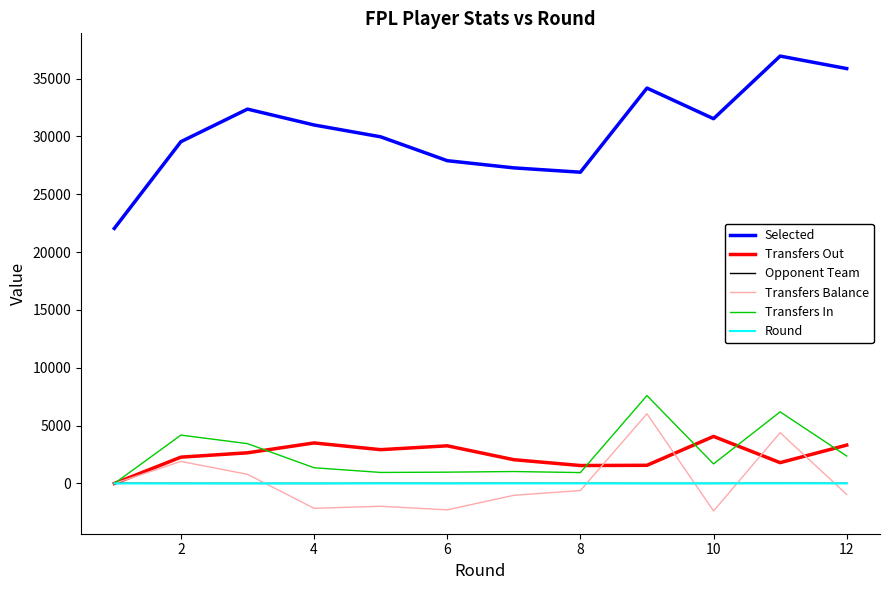

What is the highest value of the Transfers Out series?

4068